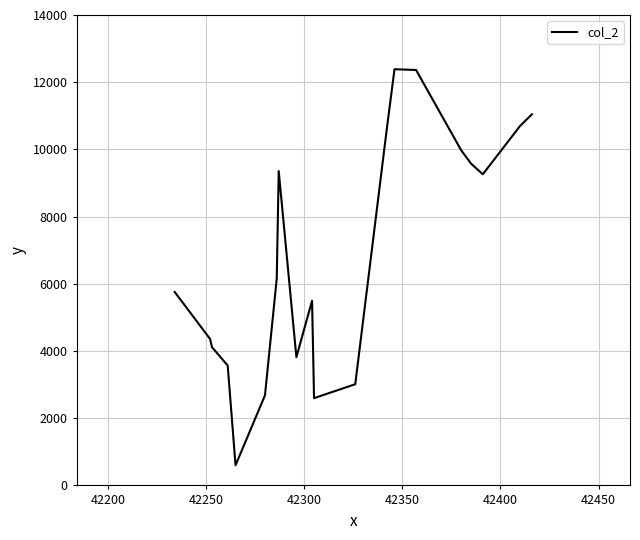

How many series are shown in this chart?

1